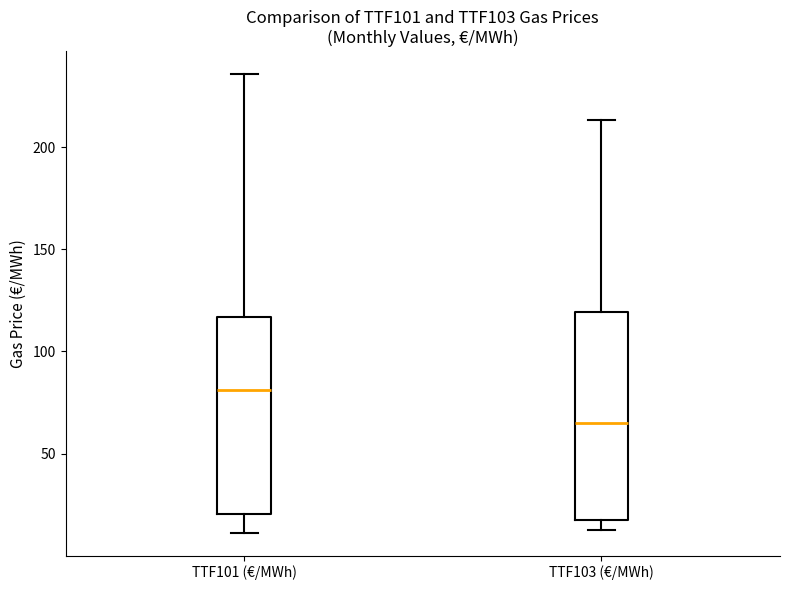

Where does the upper whisker of the box for TTF103 (€/MWh) end on the y-axis? The values are not printed on the chart, so give them approximately, as read against the axis.

215